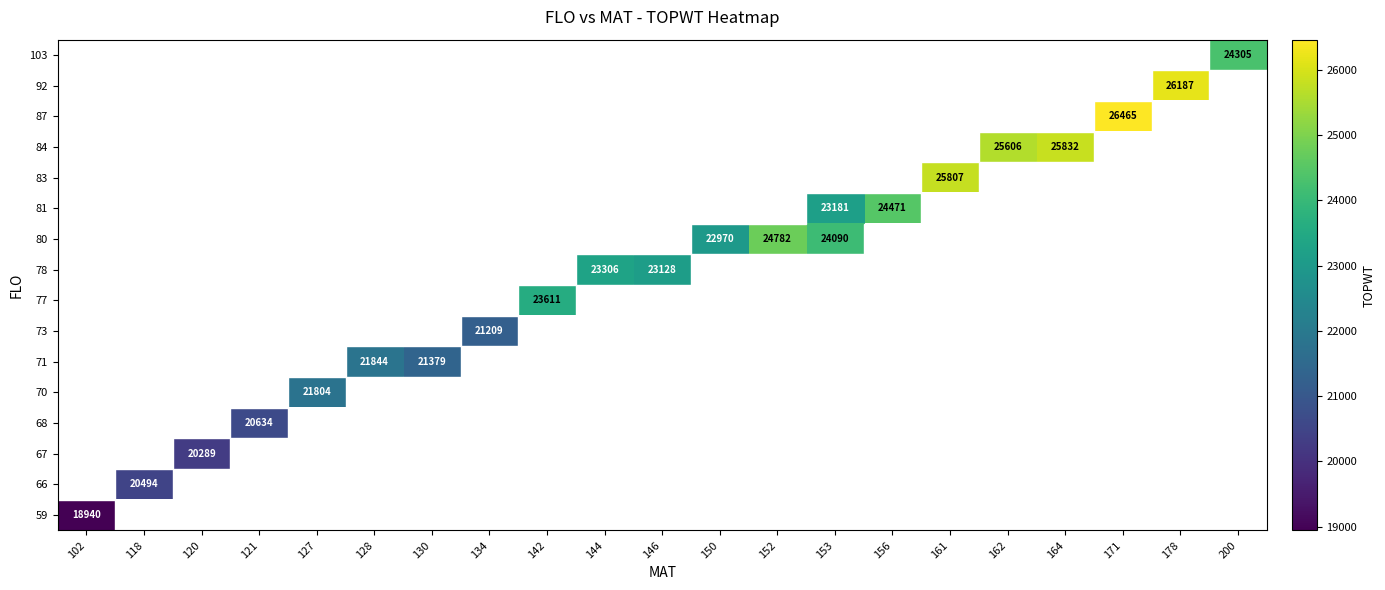

What is the smallest value displayed?

18940.0